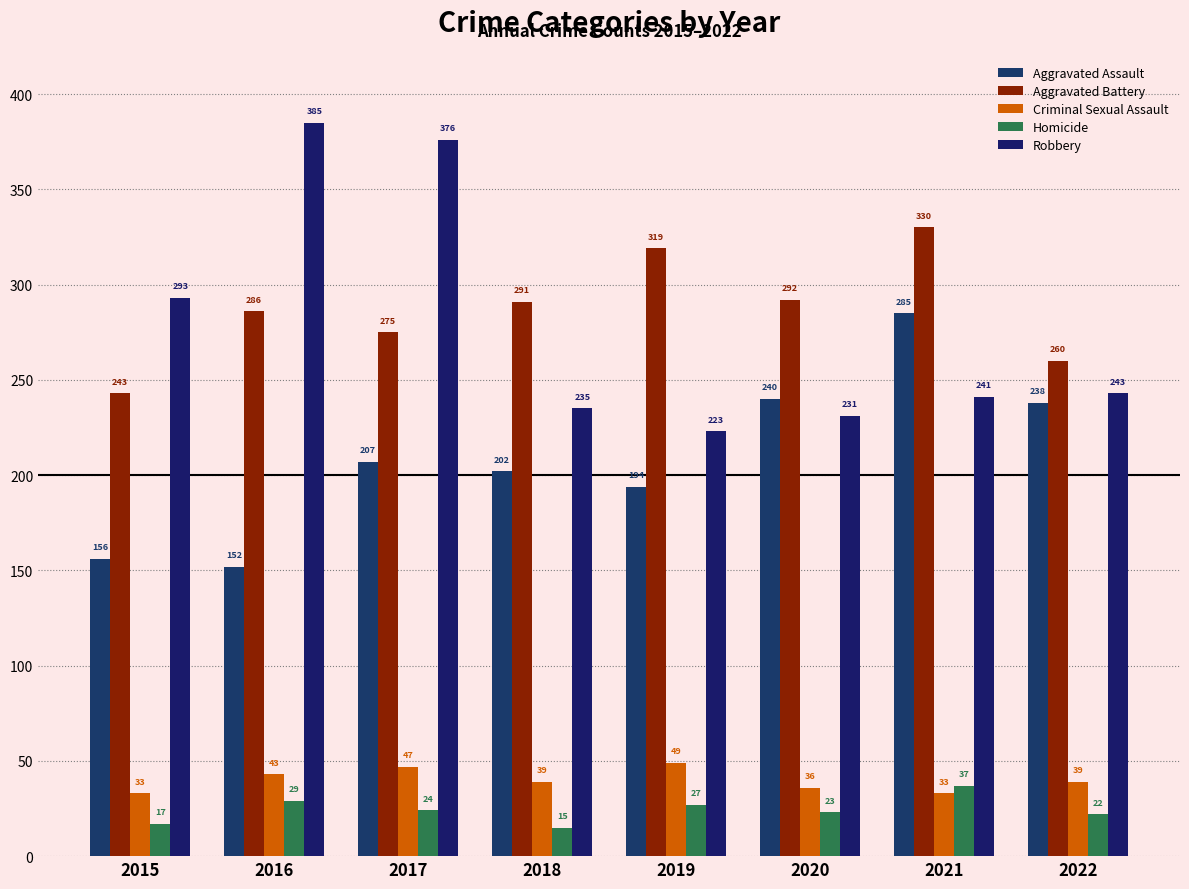

What is the smallest value displayed?

15